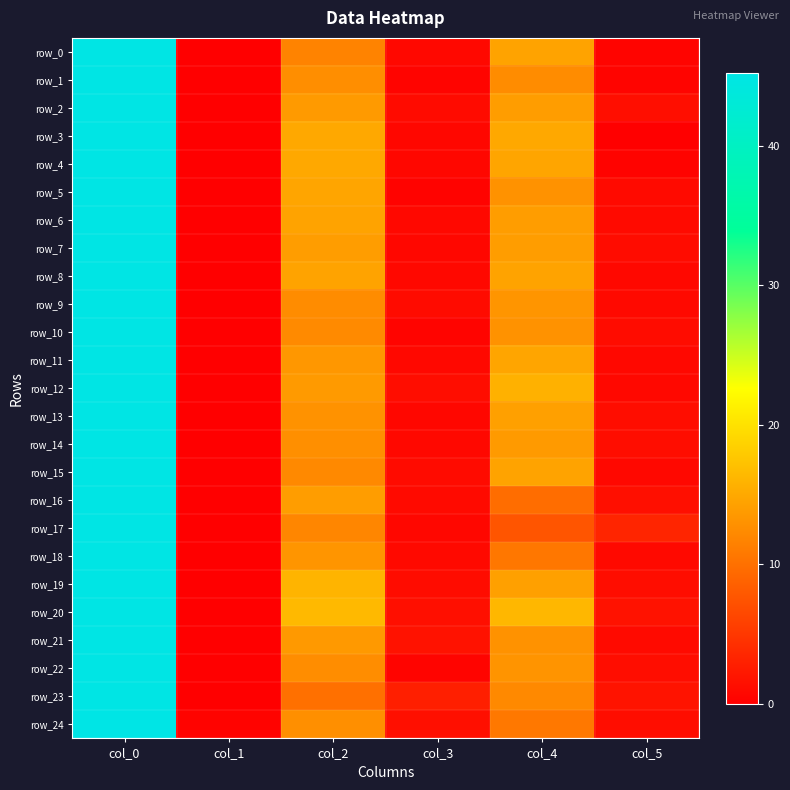

What is the difference between the maximum and second lowest values in the row_14 series?

44.2